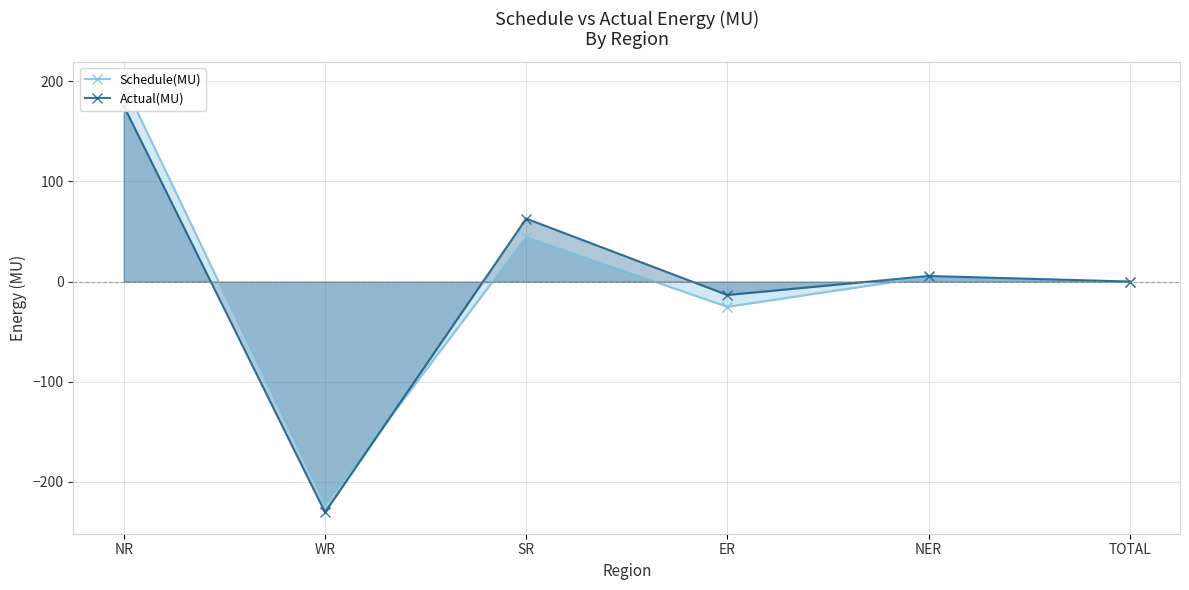

What position from the left is NR?

1